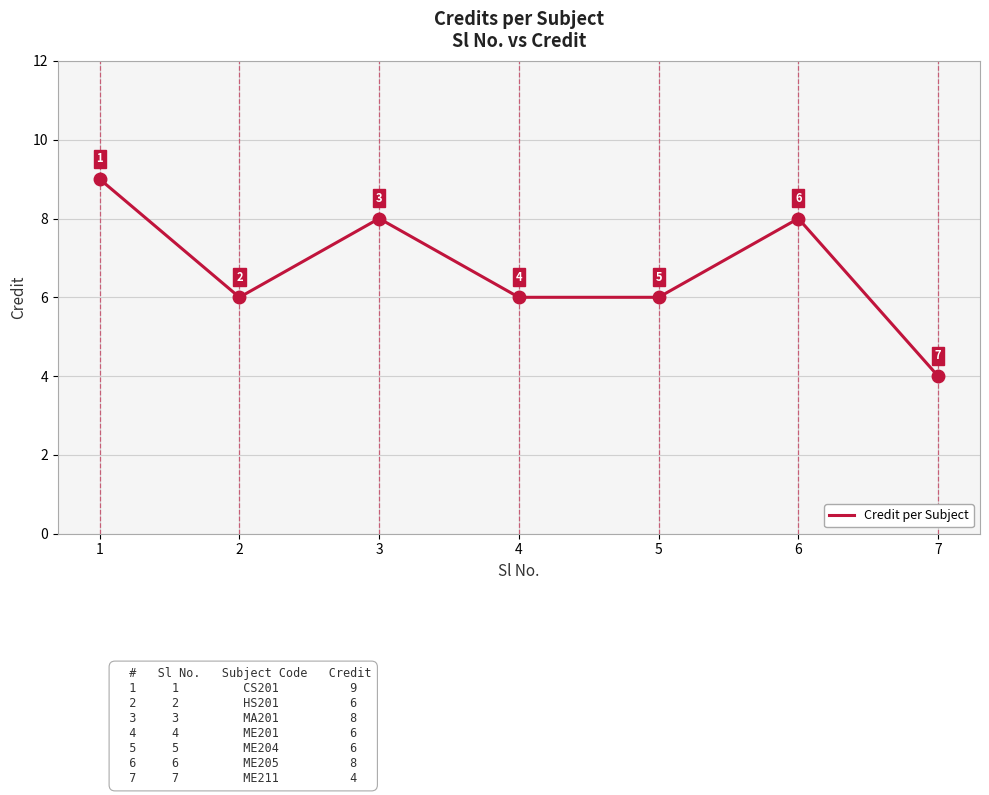

What is the sum of all values?

47